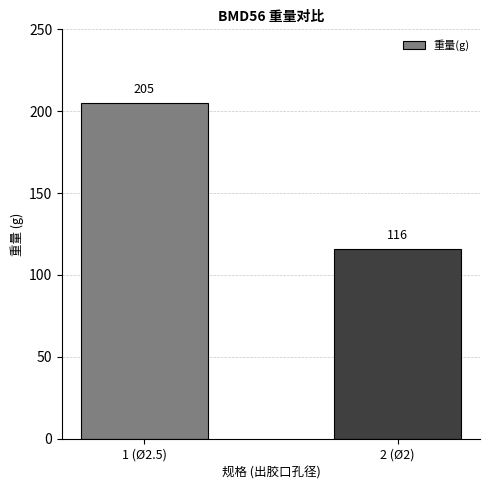

List the labels in order of value, smallest first.

2 (Ø2), 1 (Ø2.5)